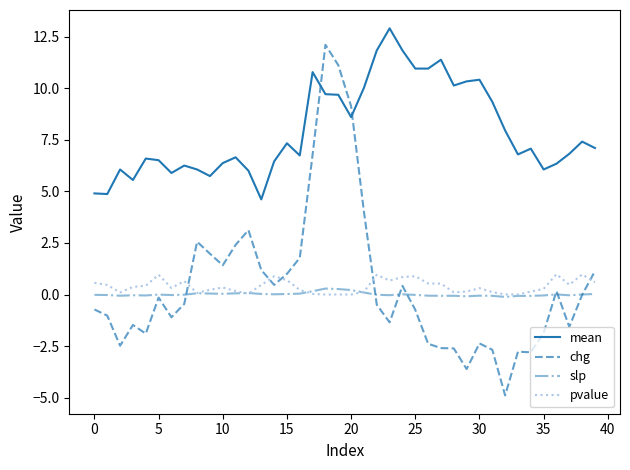

After their last crossing, which series has the higher values: chg or pvalue?

chg